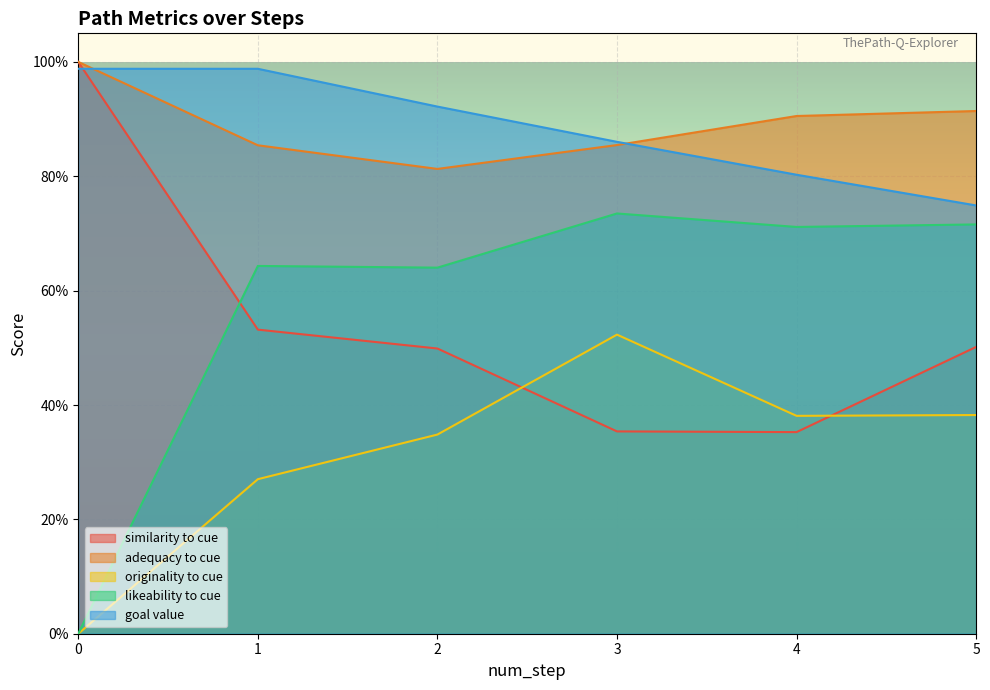

What are all the series names shown in the legend?

similarity to cue, adequacy to cue, originality to cue, likeability to cue, goal value